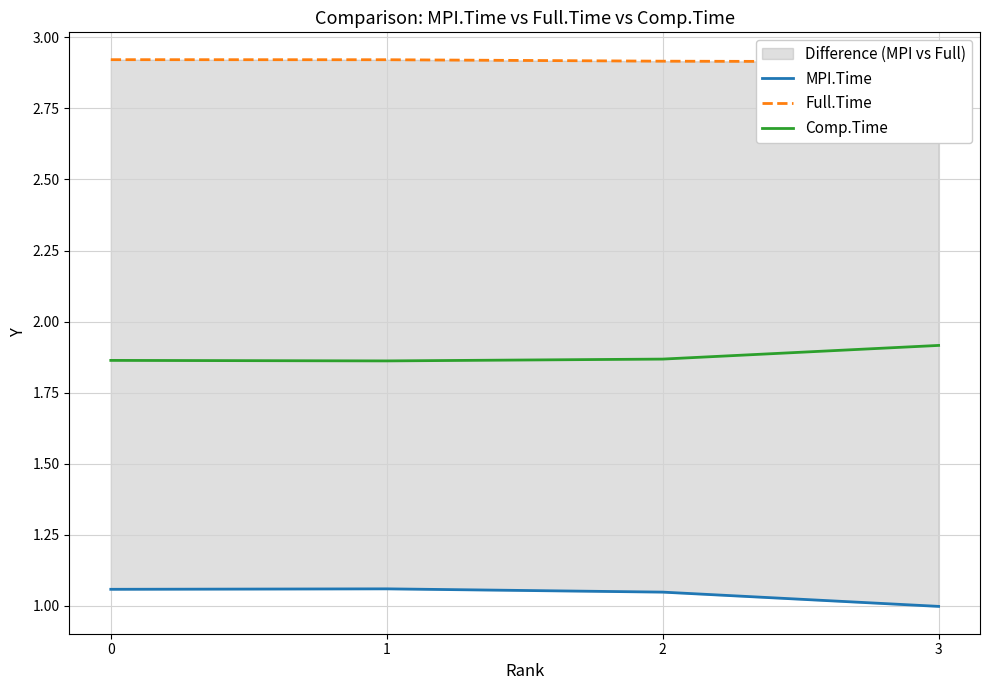

At which category does the chart reach its minimum across all series?

3